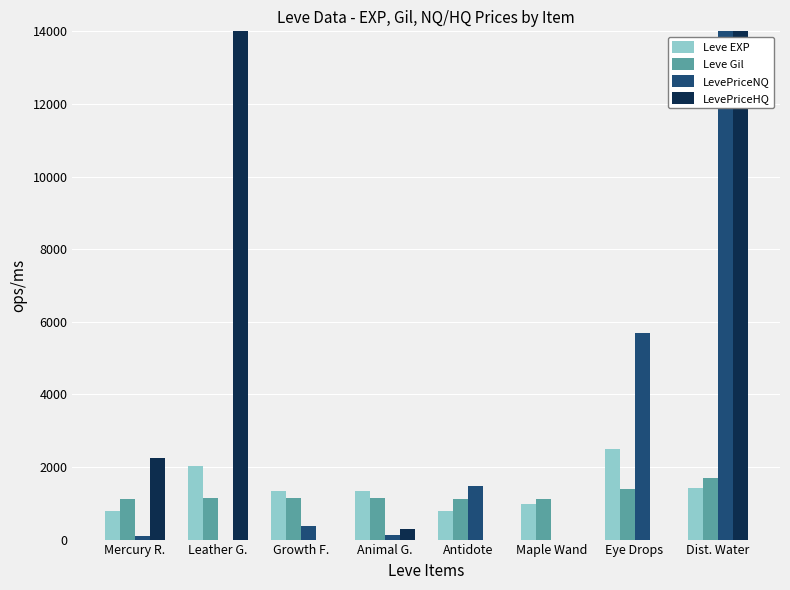

Between Antidote and Dist. Water, which series saw the biggest shift?

LevePriceHQ